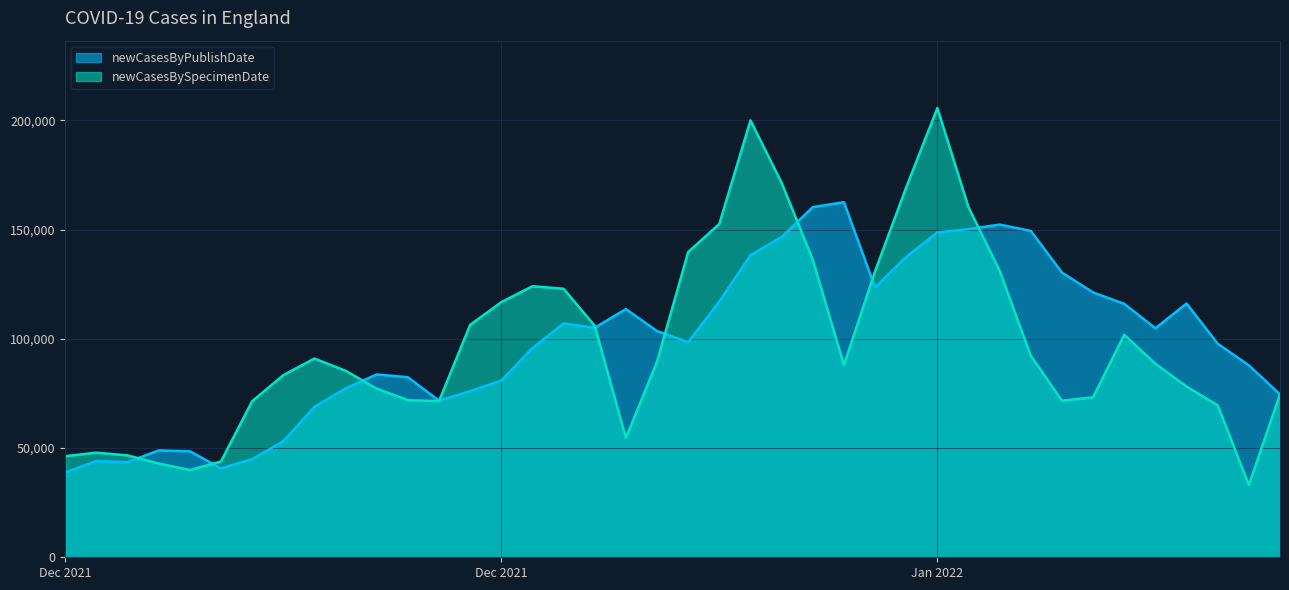

Does the chart display data point markers on the line(s)?

No